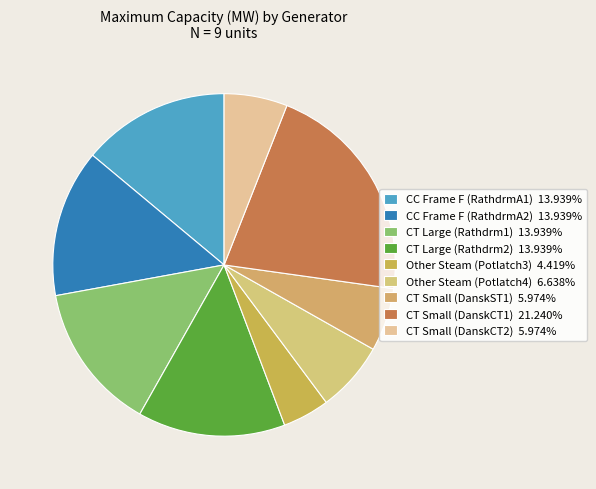

Count the number of slices in the pie.

9